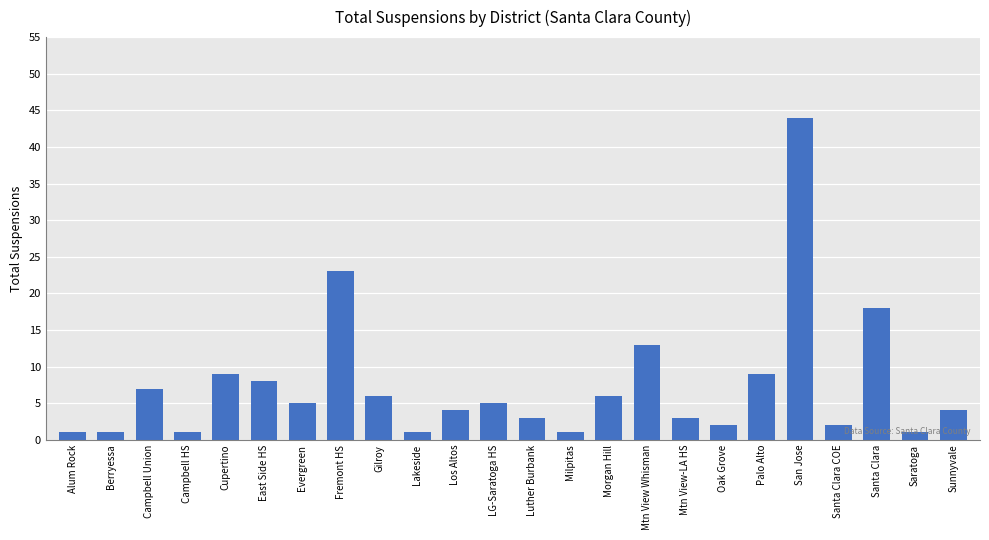

What is the sum of all values?

177